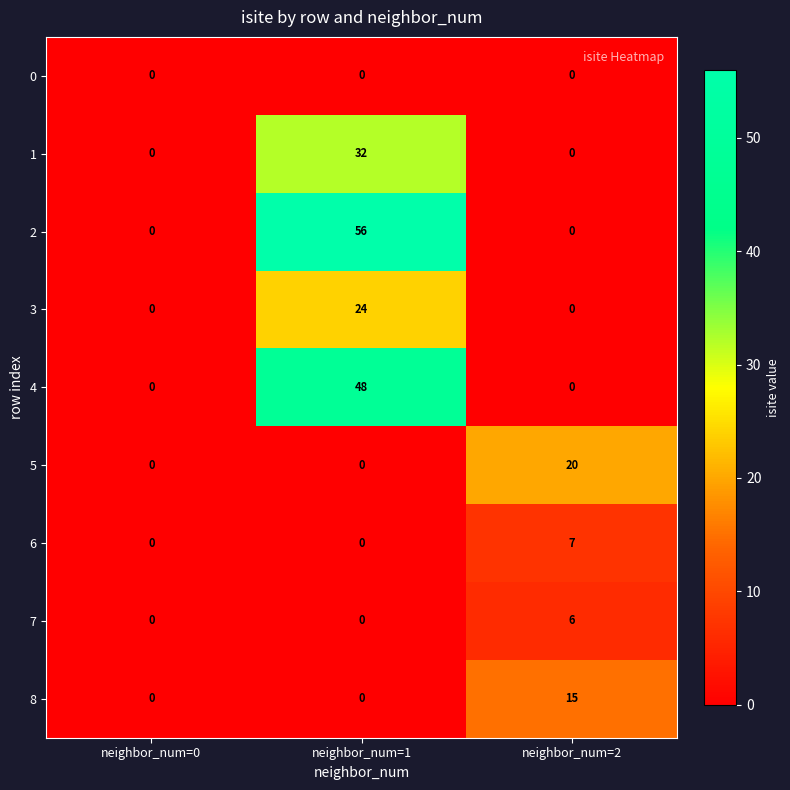

Which series has the largest total across all categories?

2